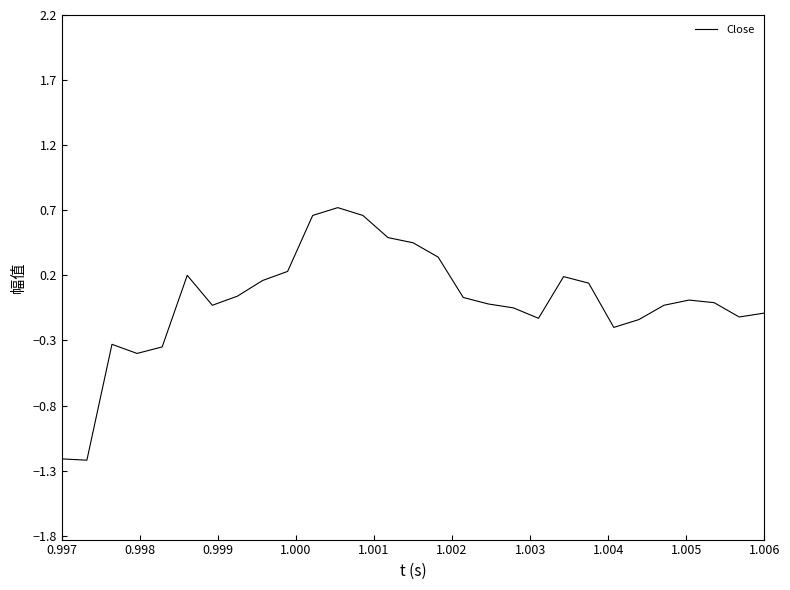

What is the maximum value shown in the chart?

0.7